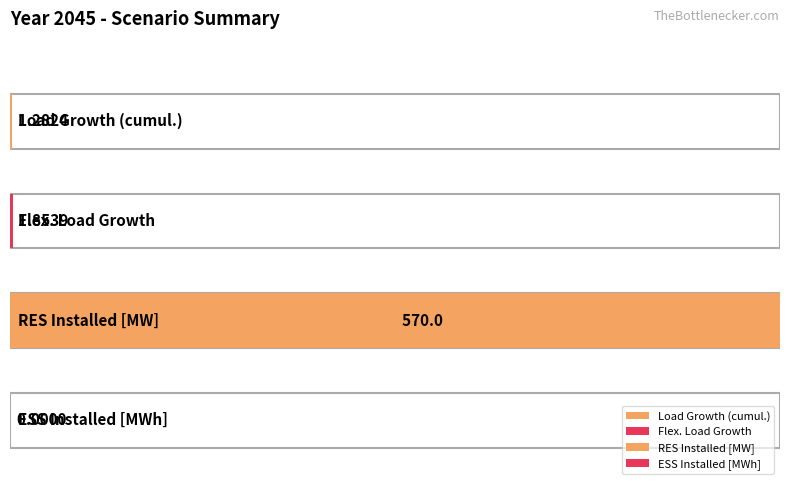

Rank the categories by value from highest to lowest.

RES Installed [MW], Flex. Load Growth, Load Growth (cumul.), ESS Installed [MWh]